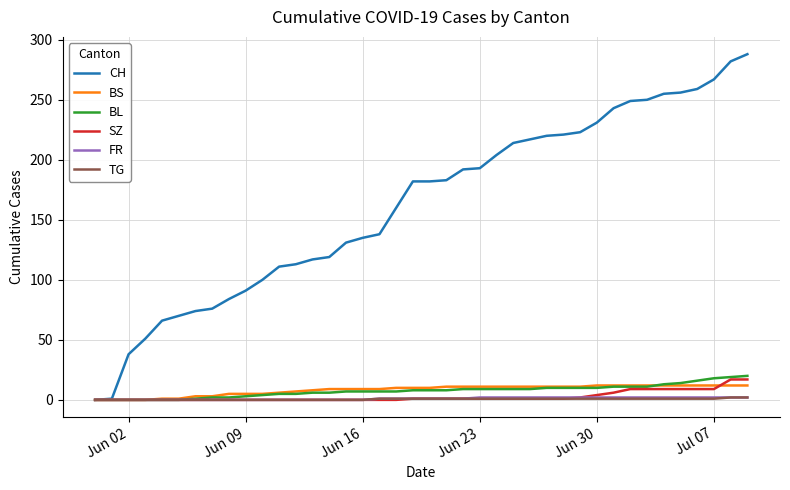

What is the maximum value for CH?

288